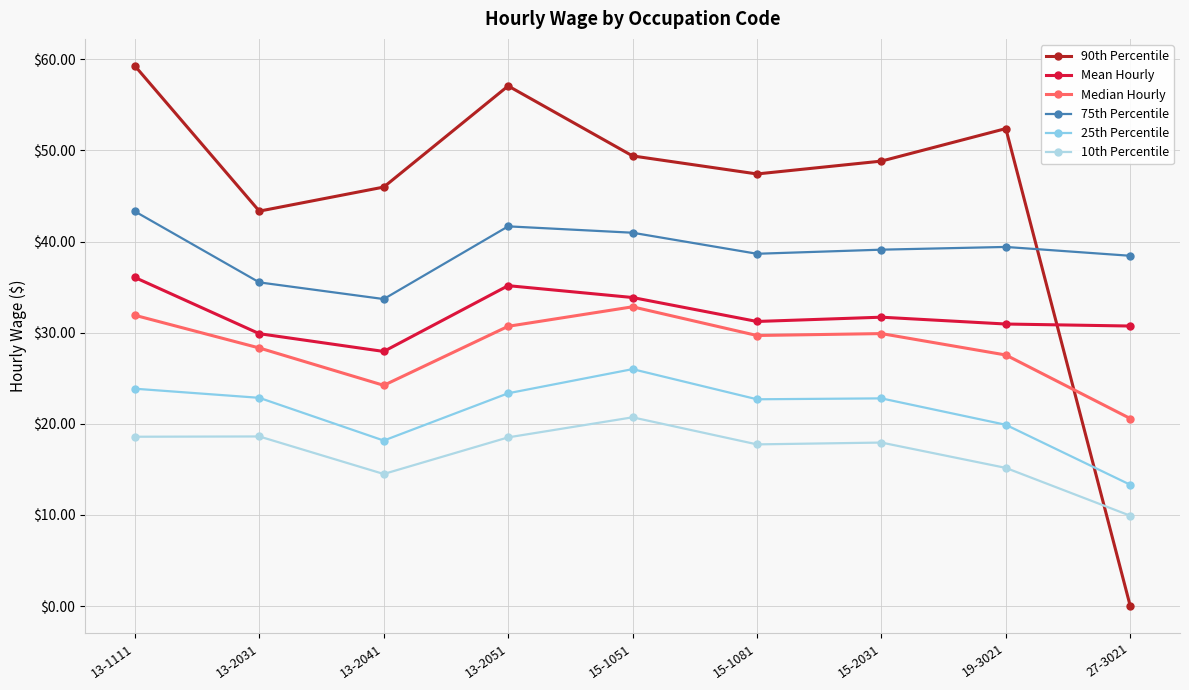

Rank the series by their maximum value, from highest to lowest.

90th Percentile, 75th Percentile, Mean Hourly, Median Hourly, 25th Percentile, 10th Percentile